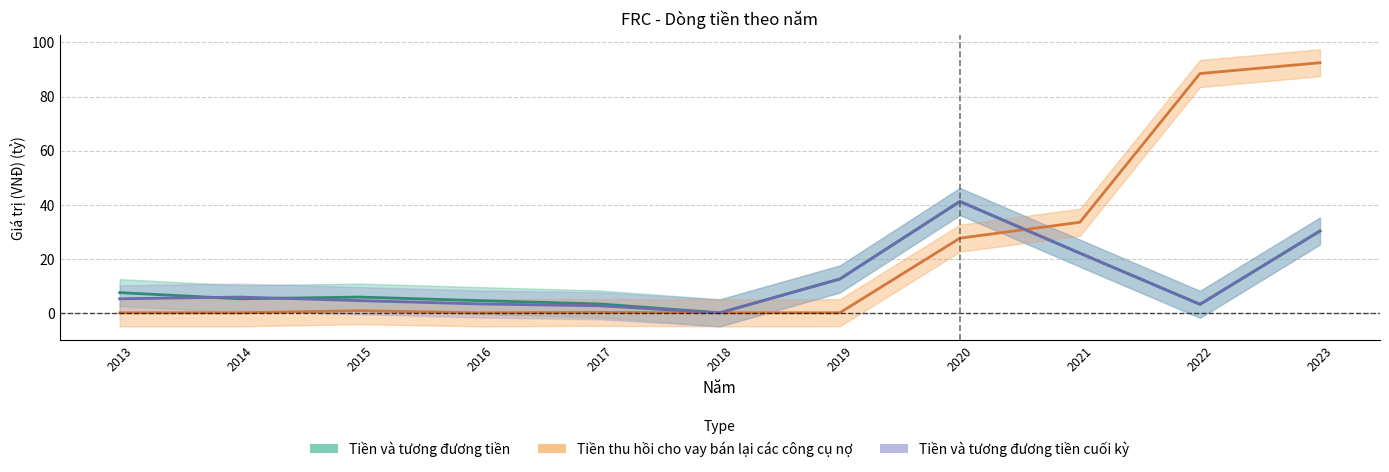

What are all the series names shown in the legend?

Tiền và tương đương tiền, Tiền và tương đương tiền cuối kỳ, Tiền thu hồi cho vay bán lại các công cụ nợ